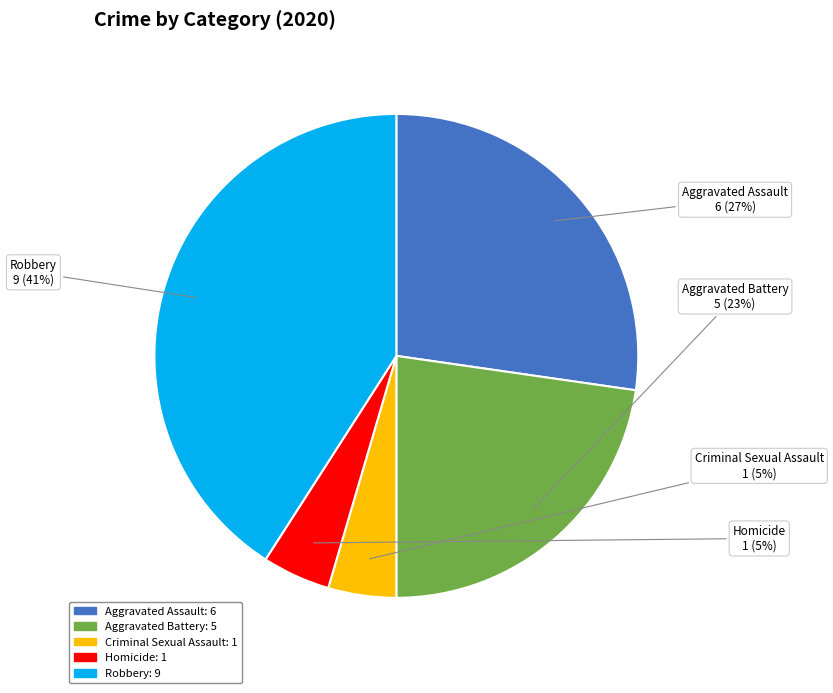

What percentage is the Criminal Sexual Assault slice, to the nearest percent?

5%